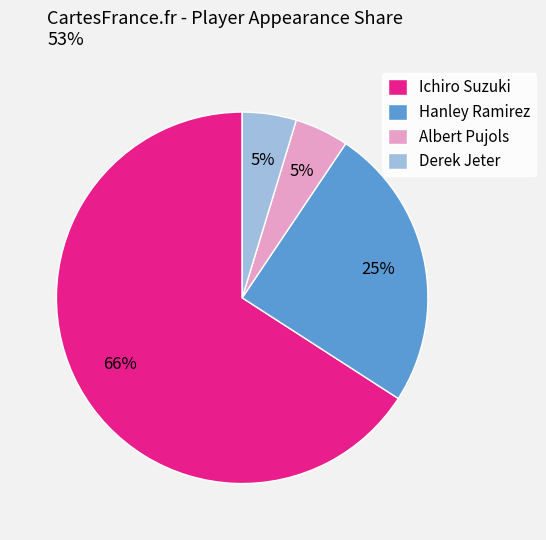

To the nearest percent, what is the average slice percentage?

25%